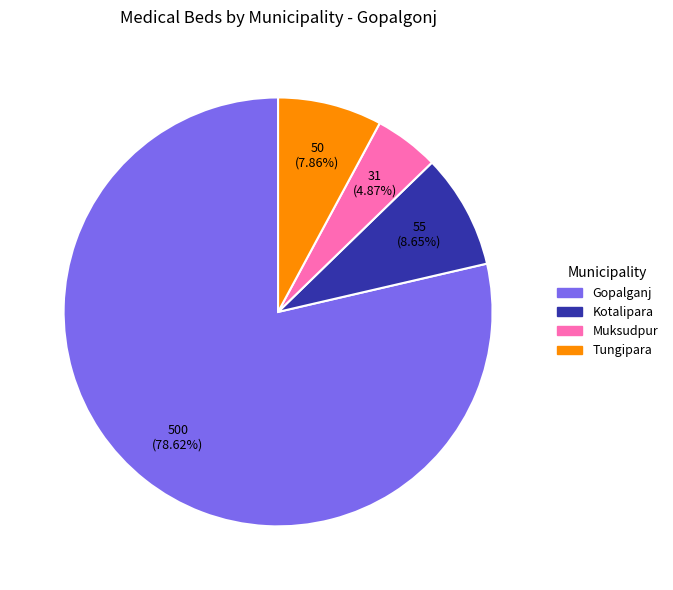

Does Muksudpur account for over 50% of the chart?

No